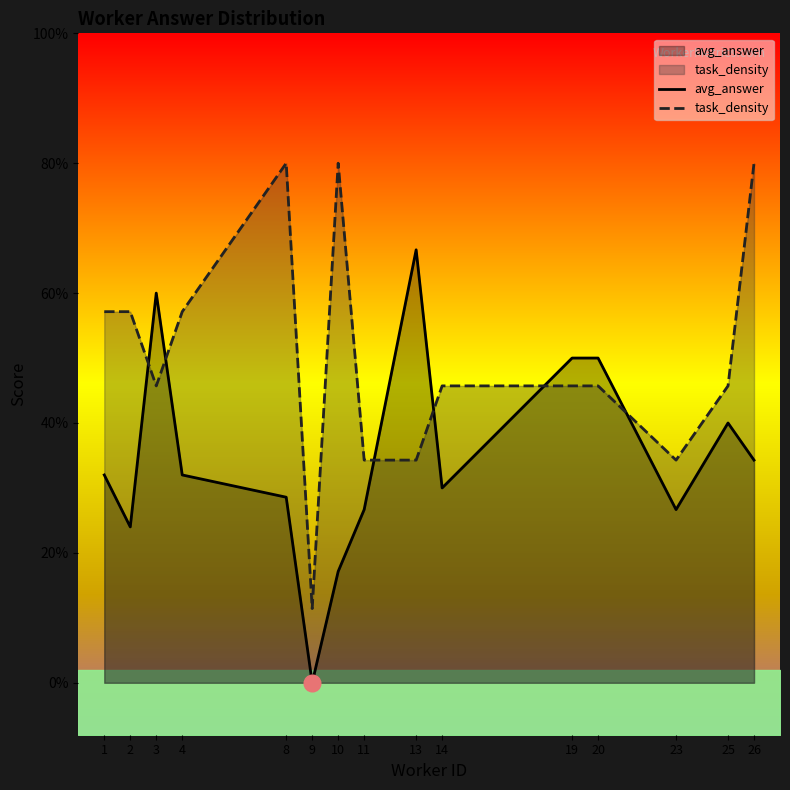

Rank the categories by avg_answer value from highest to lowest.

13, 3, 19, 20, 25, 26, 1, 4, 14, 8, 11, 23, 2, 10, 9